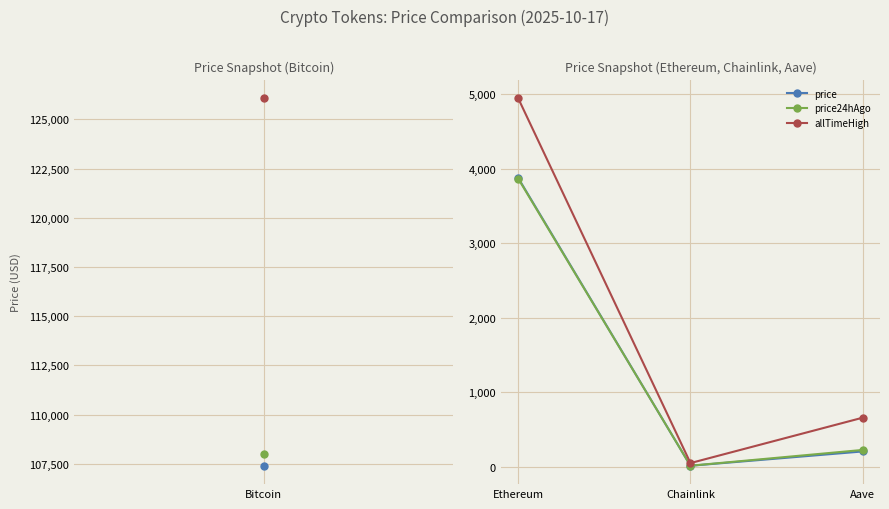

How many data points in price are above 208?

2